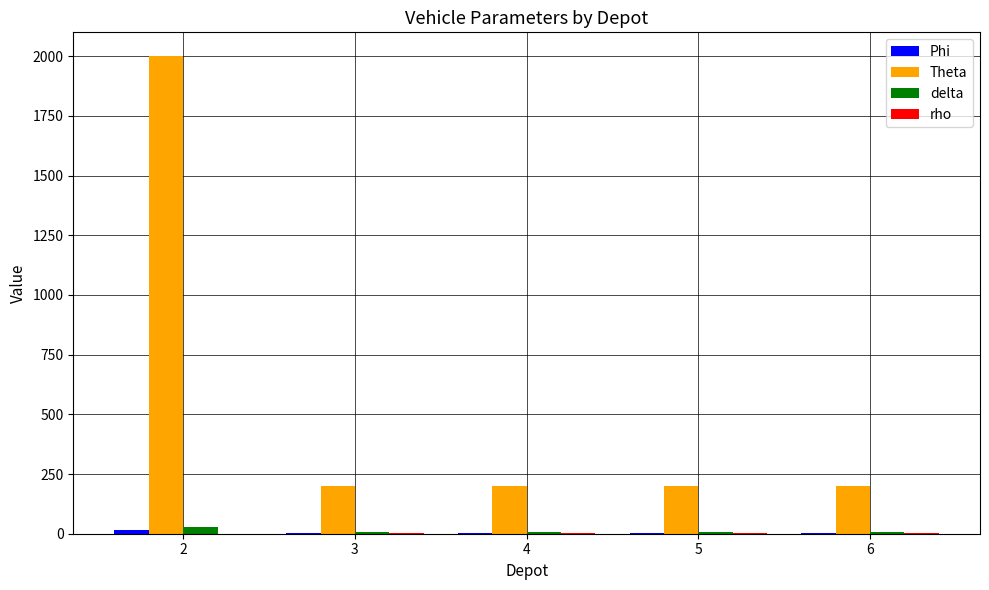

Which series has the widest spread of values?

Theta